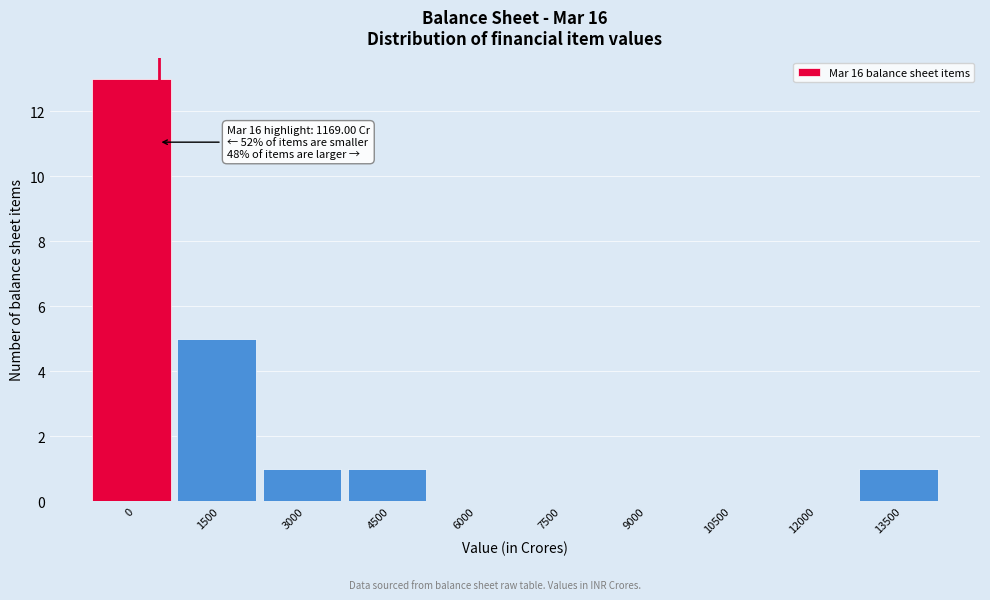

Reading left to right, transcribe all the data shown in this chart.

0=13	1500=5	3000=1	4500=1	6000=0	7500=0	9000=0	10500=0	12000=0	13500=1